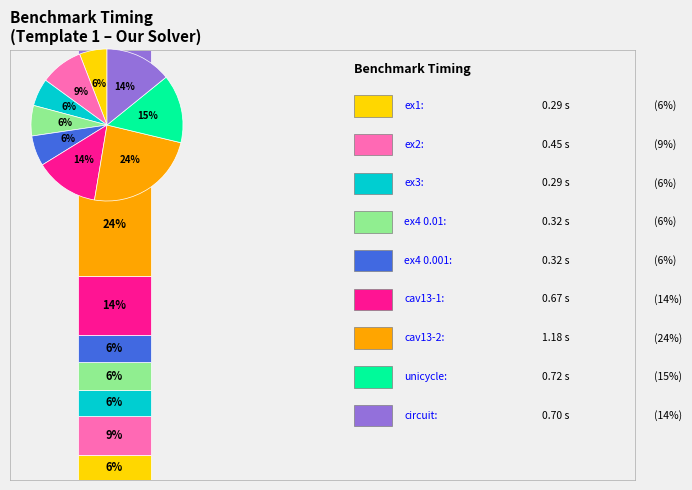

Is there a majority slice in this chart?

No